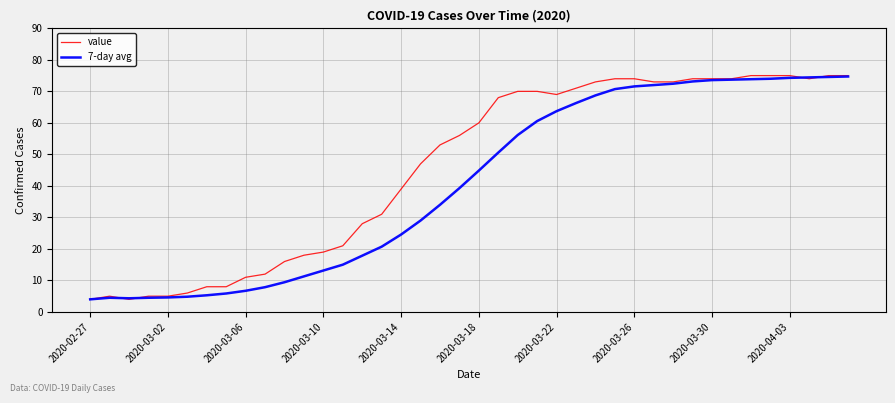

What is the minimum value shown in the chart?

4.0